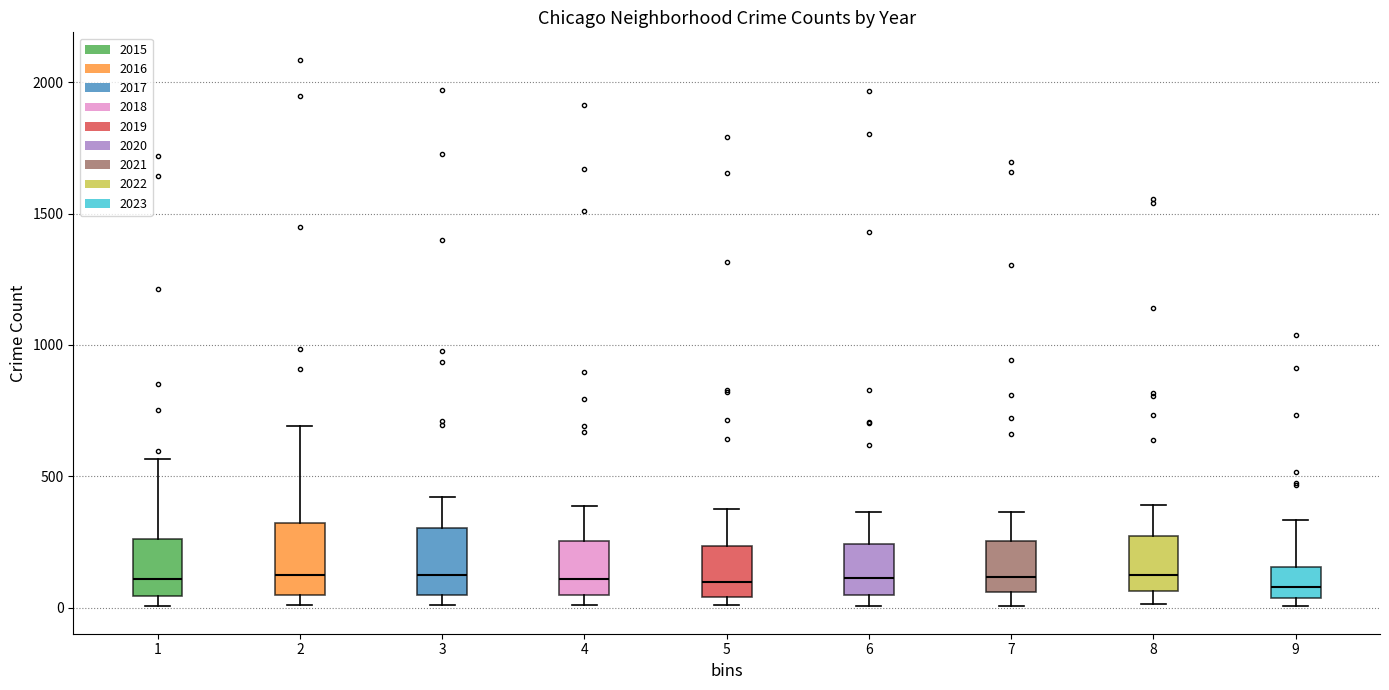

Reading left to right, transcribe this box plot: for each box, give where its median line is, the range the box spans, and where its two whiskers end, as read against the y-axis. The values are not printed on the chart, so give them approximately, as read against the axis.

1: median 100, box 50 to 250, whiskers 0 to 550
2: median 150, box 50 to 300, whiskers 0 to 700
3: median 100, box 50 to 300, whiskers 0 to 400
4: median 100, box 50 to 250, whiskers 0 to 400
5: median 100, box 50 to 250, whiskers 0 to 400
6: median 100, box 50 to 250, whiskers 0 to 350
7: median 100, box 50 to 250, whiskers 0 to 350
8: median 100, box 50 to 250, whiskers 0 to 400
9: median 100, box 50 to 150, whiskers 0 to 350